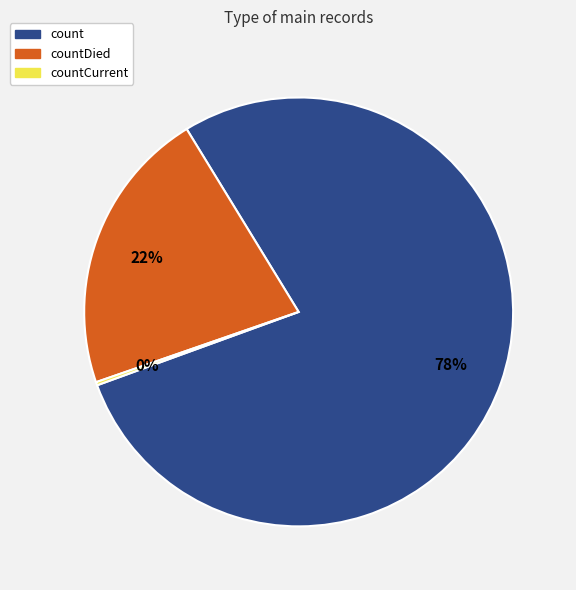

To the nearest percent, what is the difference between the largest and smallest slice percentages?

78%